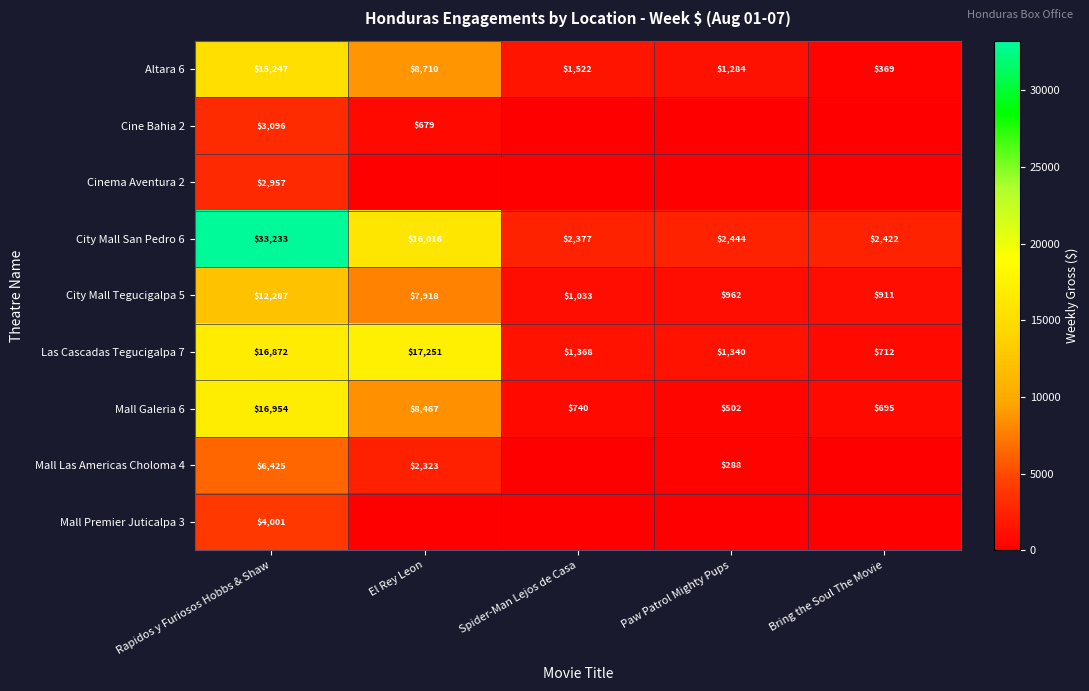

List the labels in order of Las Cascadas Tegucigalpa 7 value, smallest first.

Bring the Soul The Movie, Paw Patrol Mighty Pups, Spider-Man Lejos de Casa, Rapidos y Furiosos Hobbs & Shaw, El Rey Leon